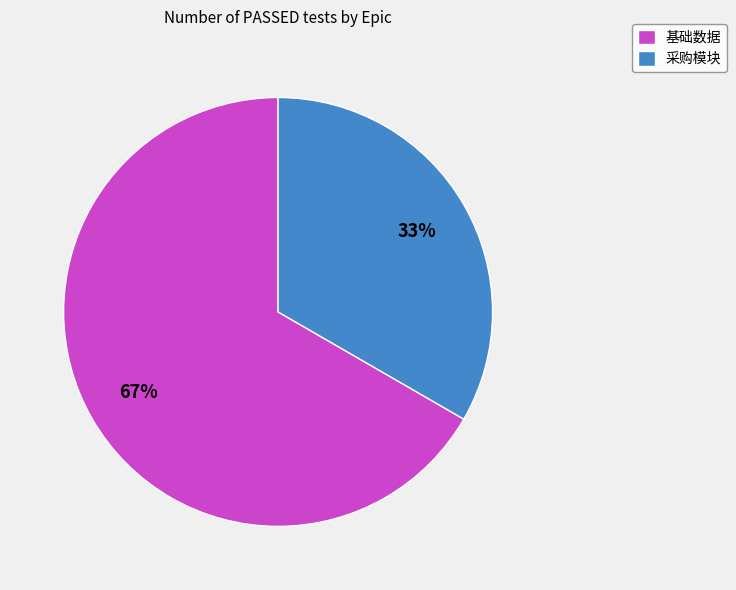

What percentage is the 采购模块 slice, to the nearest percent?

33%